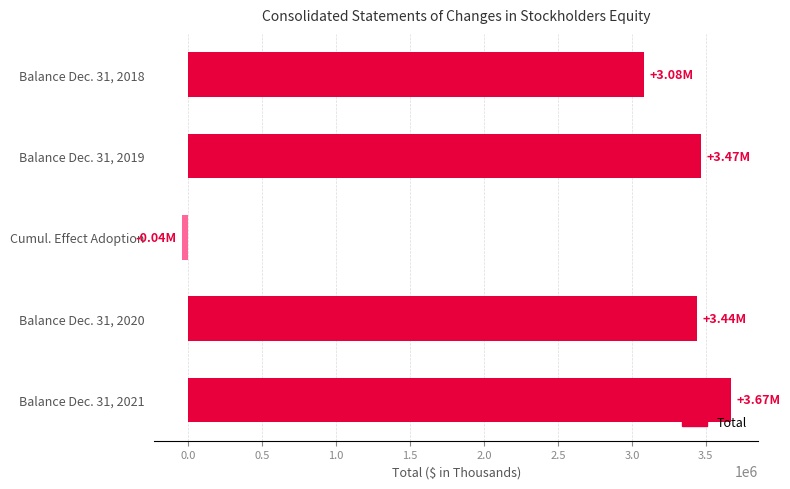

Which label corresponds to the smallest value in the chart?

Cumul. Effect Adoption